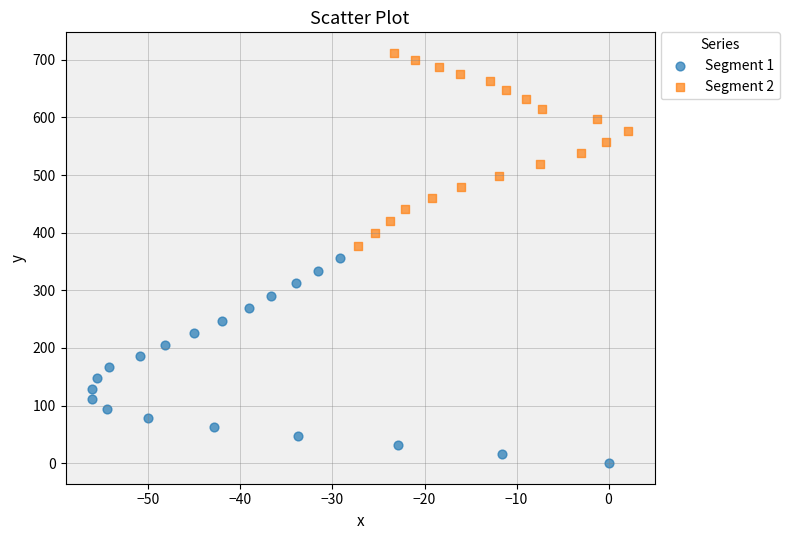

Which series reaches the maximum Y coordinate?

Segment 2